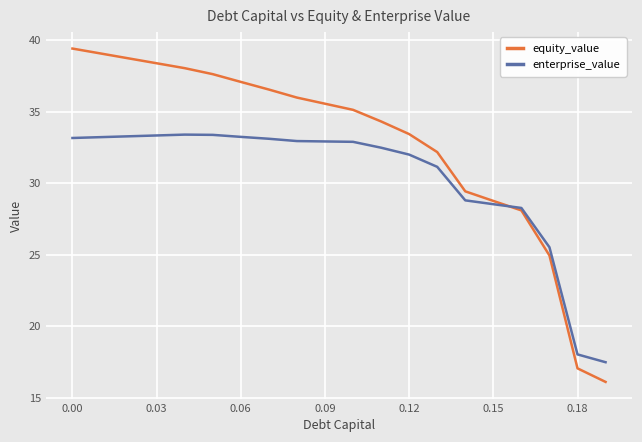

Which series has the widest spread of values?

equity_value